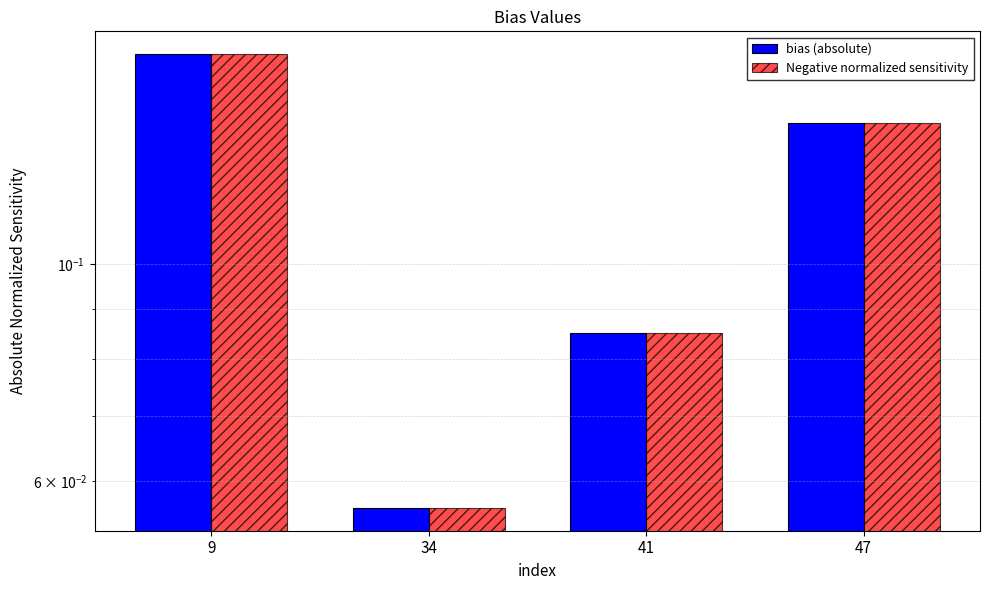

Which series changed the most between 9 and 34?

bias (absolute)